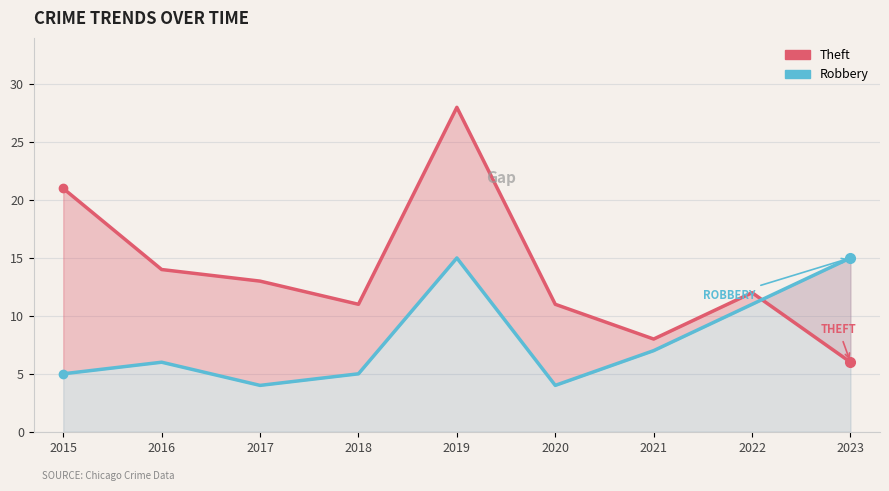

Rank the series at 2022 from highest to lowest value.

Theft, Robbery